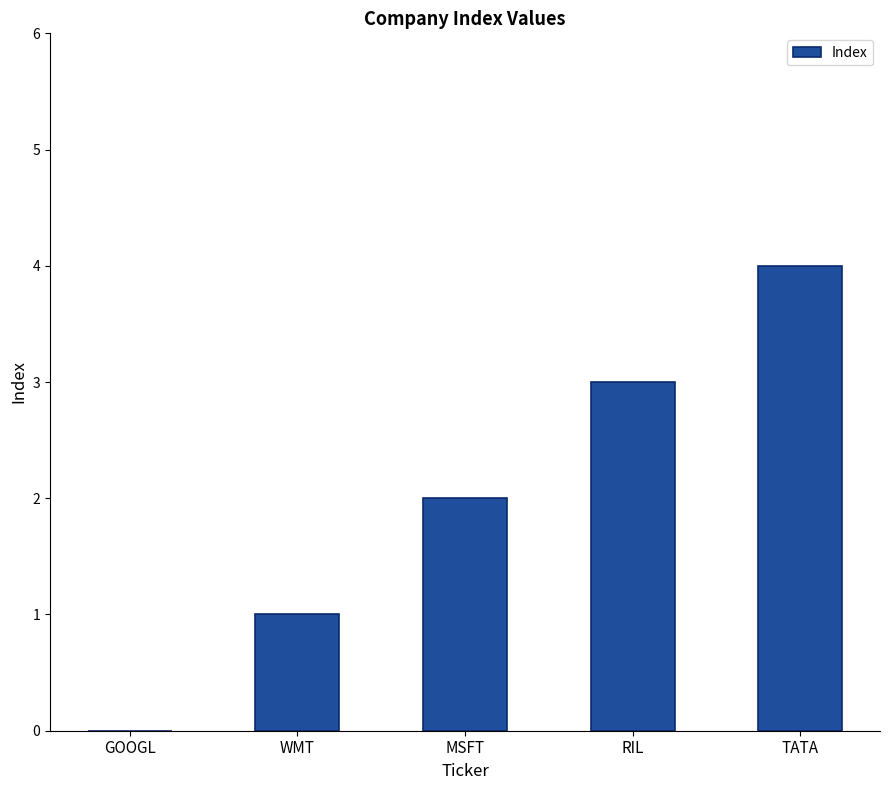

Reading right to left, what are all the values shown in this chart?

TATA=4	RIL=3	MSFT=2	WMT=1	GOOGL=0